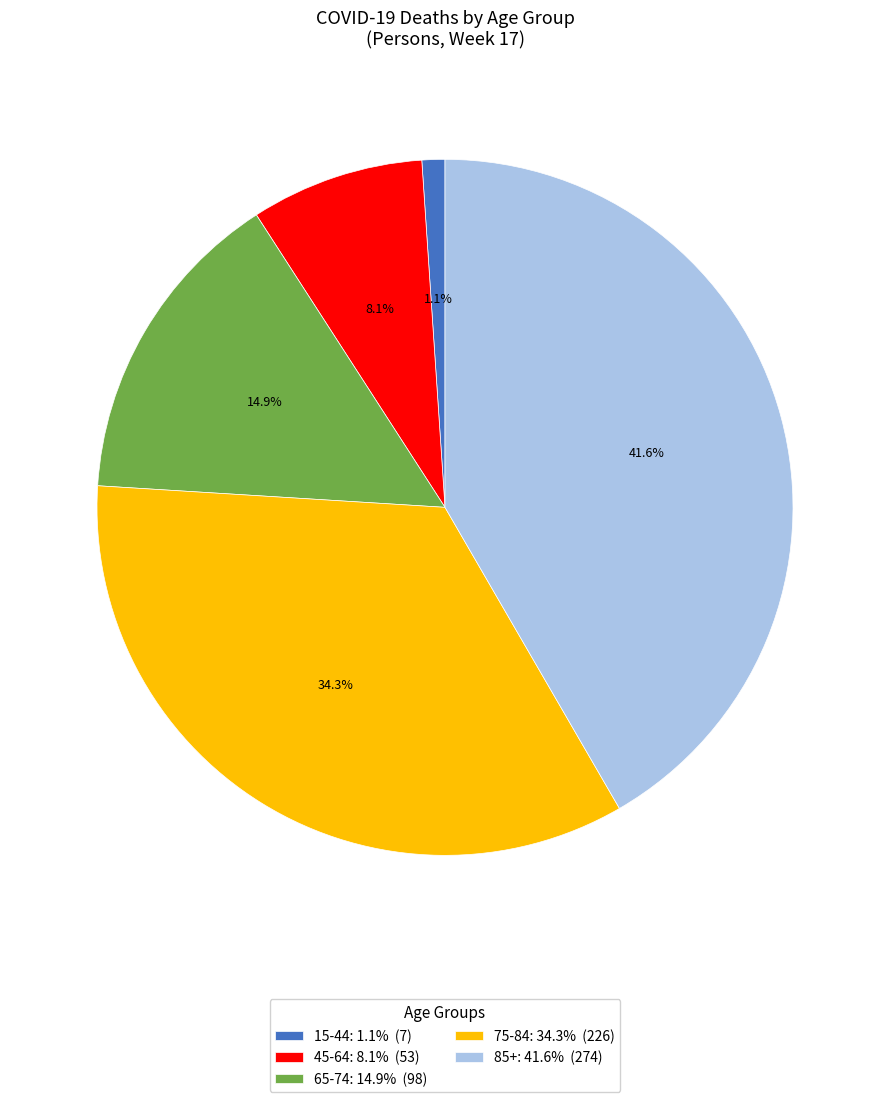

How many slices are in this pie chart?

5